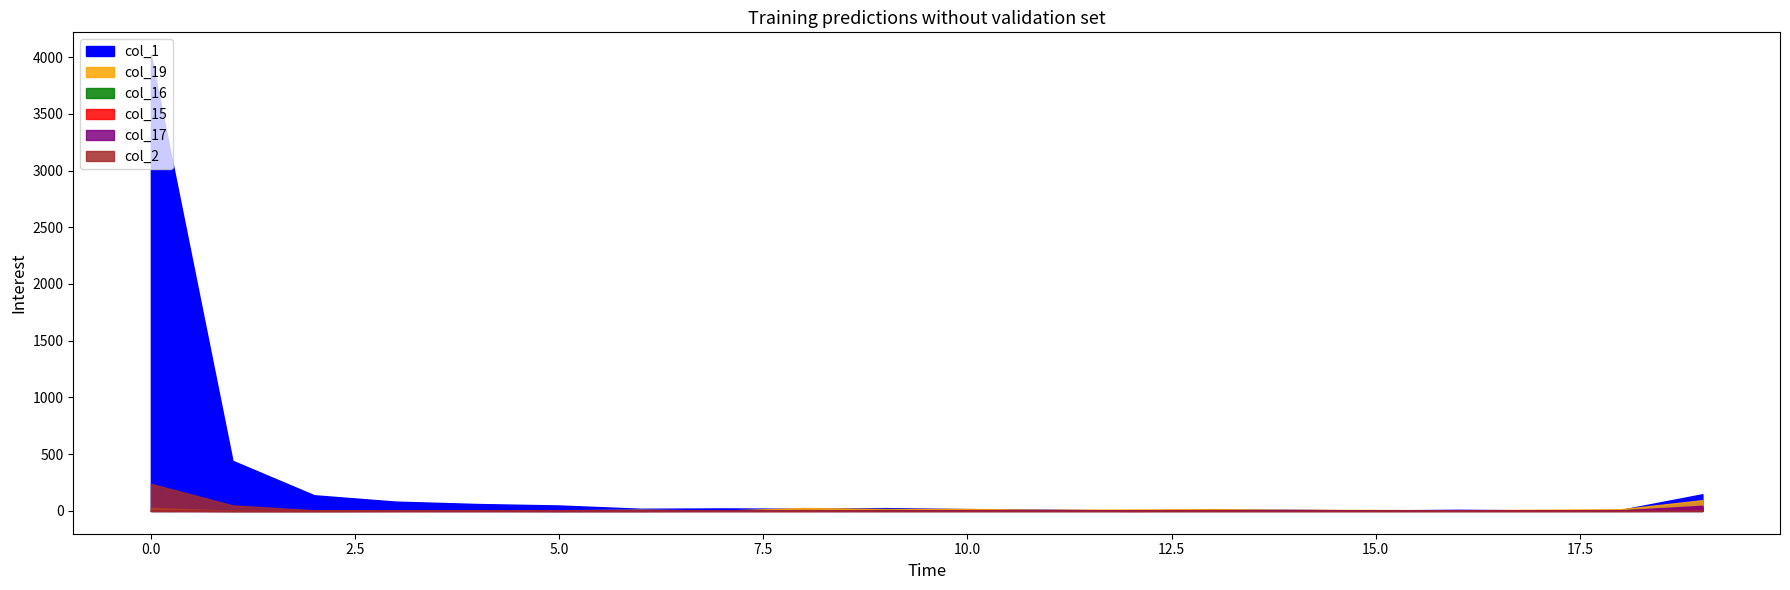

At which label does col_15 reach its minimum?

1